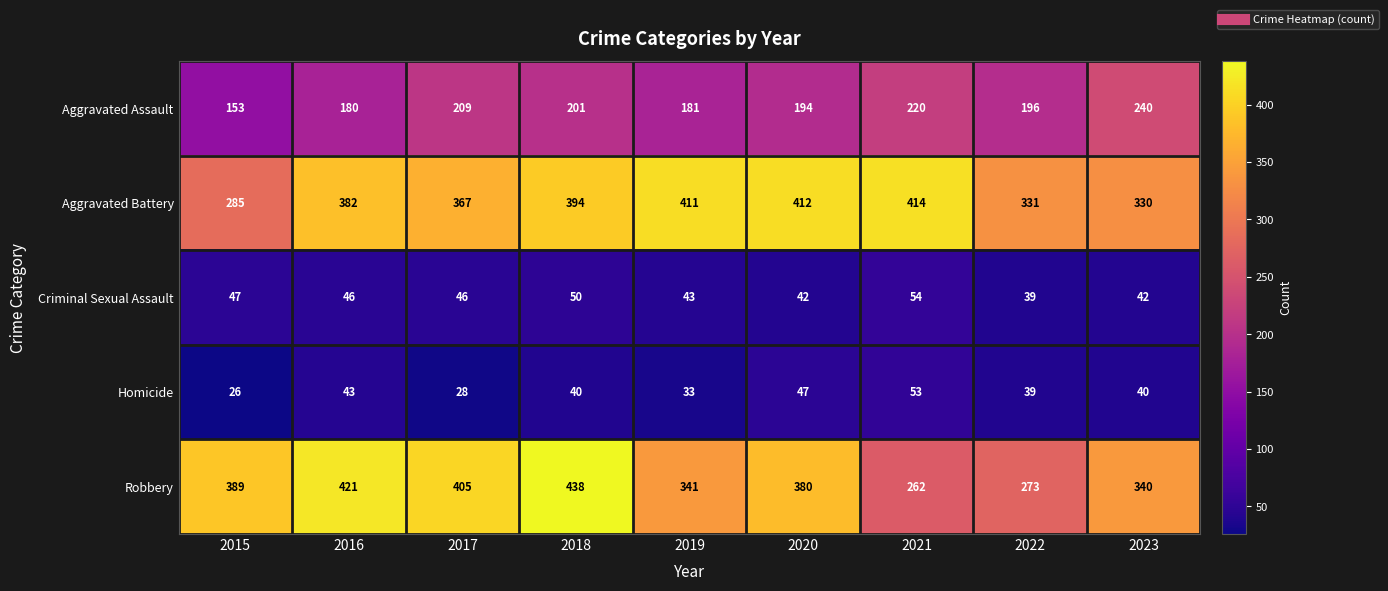

What is the difference between the highest and lowest values at 2022?

292